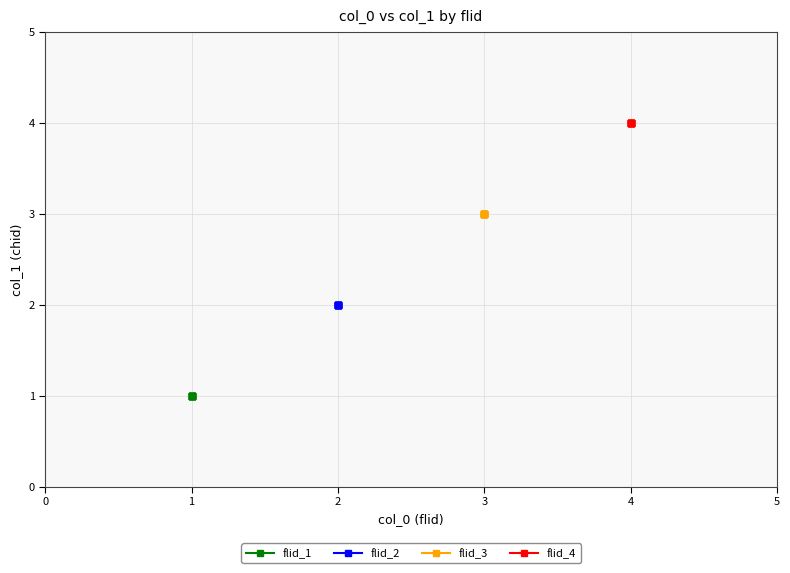

Which series reaches the maximum Y coordinate?

flid_4